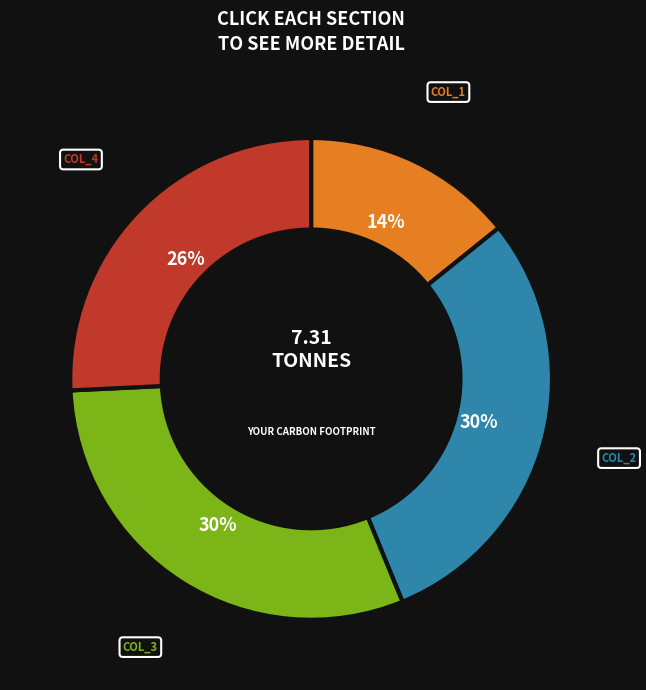

Is there any slice that represents more than half of the pie?

No